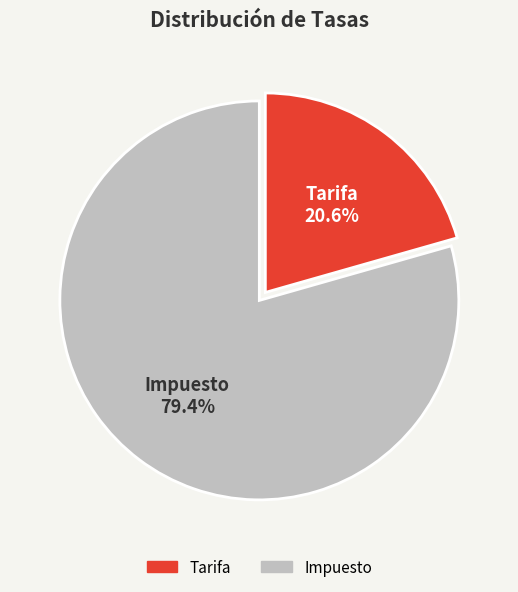

Is it true that Tarifa is 33% of the pie?

False